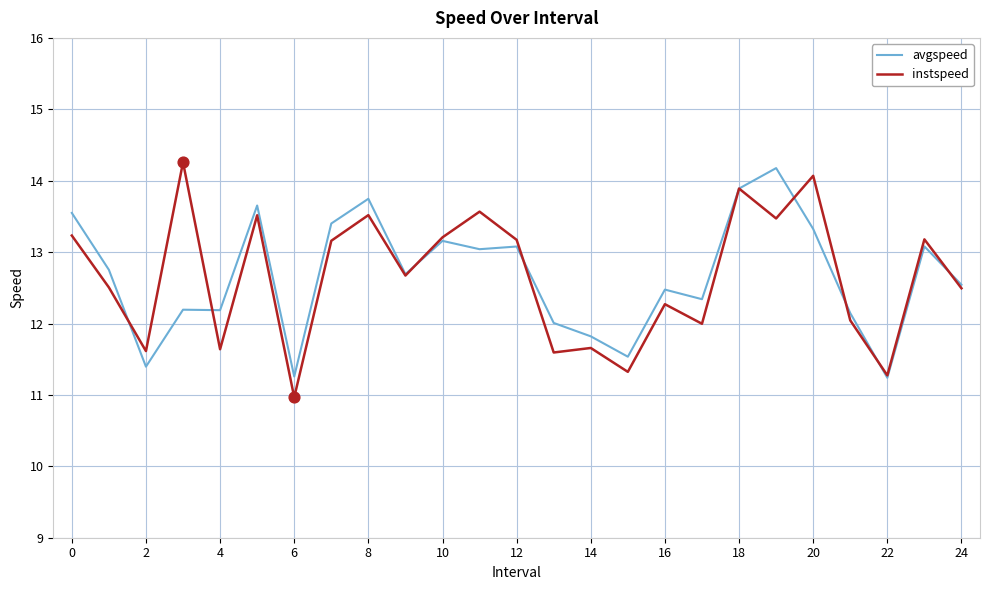

What are all the series names shown in the legend?

avgspeed, instspeed